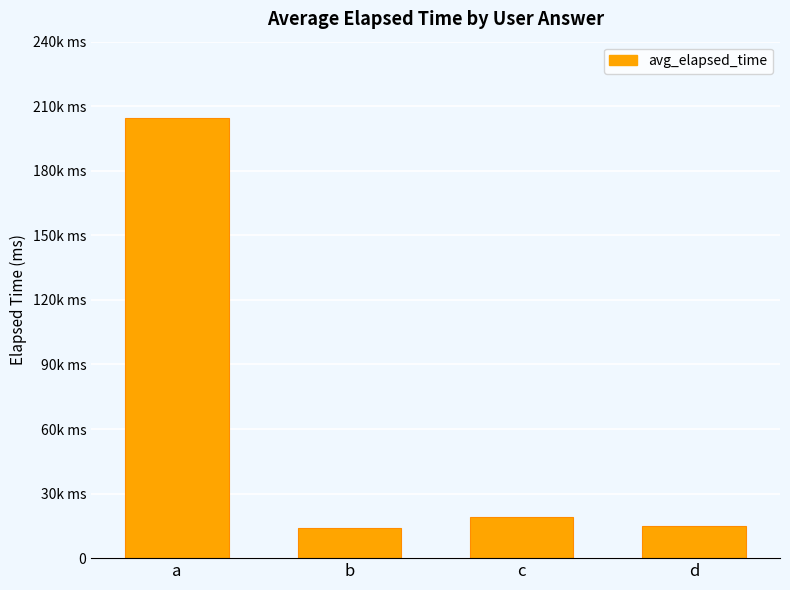

Are the bars grouped side by side (vs. stacked)?

No